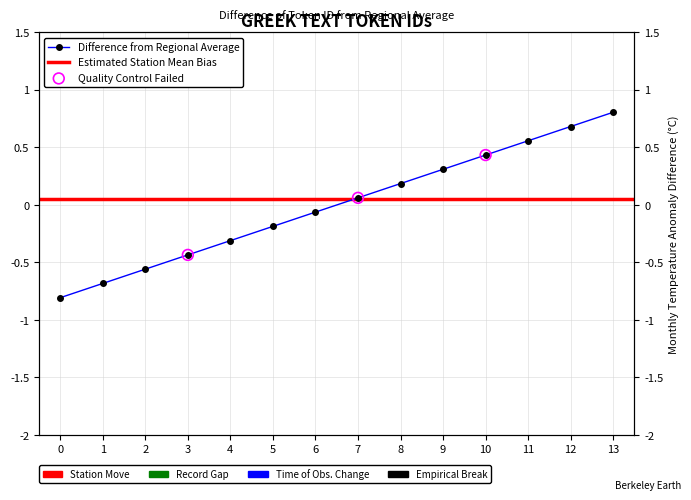

What is the change in value from 2 to 13?

+1.4